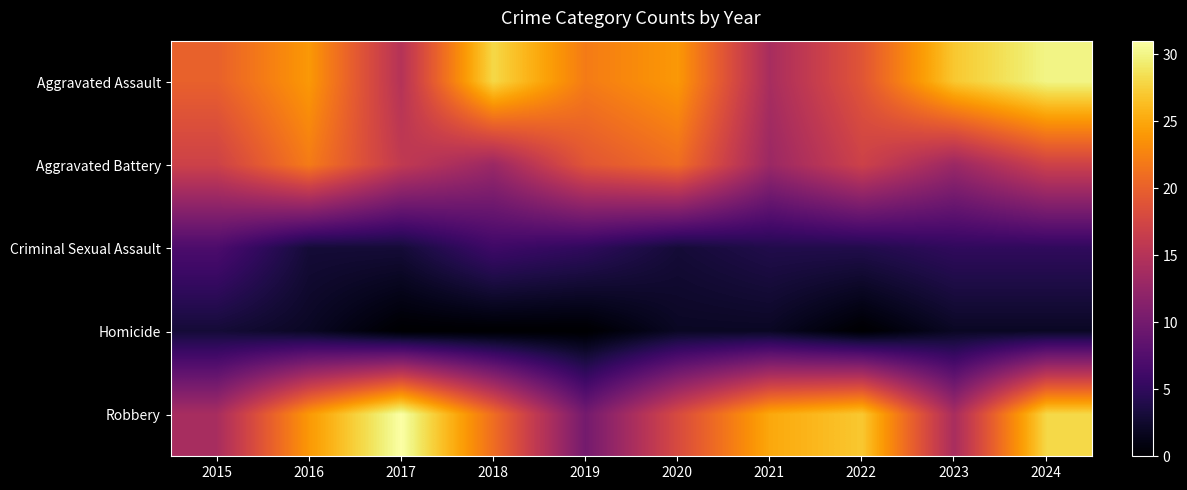

What is the greatest value displayed?

31